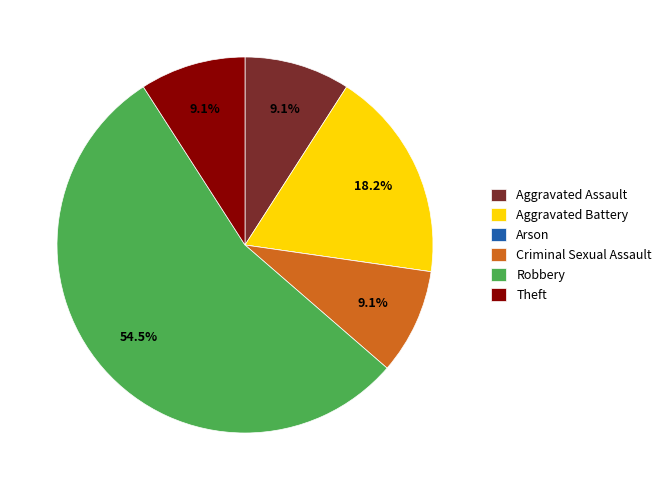

Does Robbery account for over 50% of the chart?

Yes